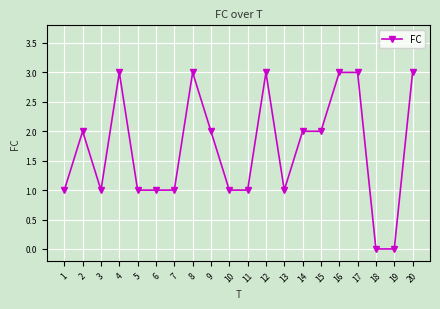

What is the change in value from 14 to 20?

+1